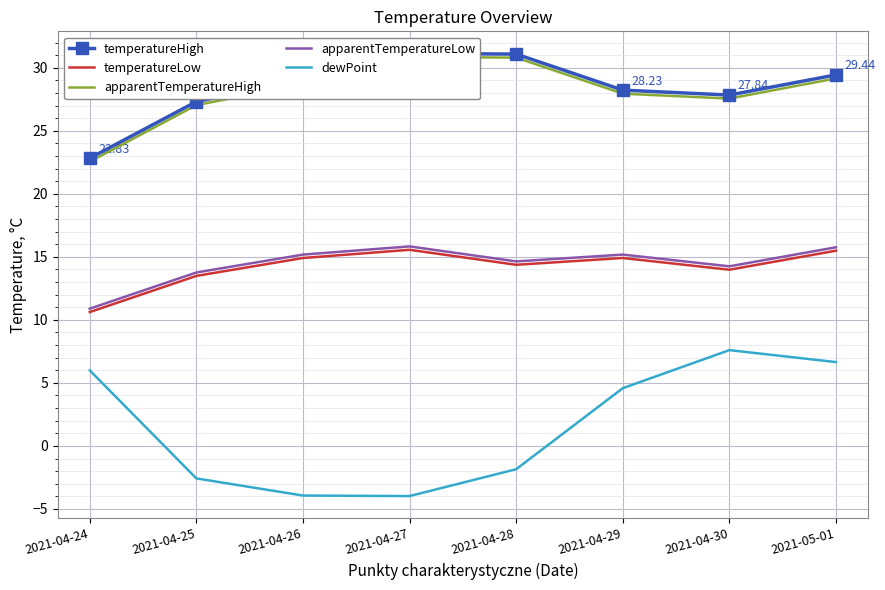

What is the difference between the second highest and second lowest values in the temperatureLow series?

2.0